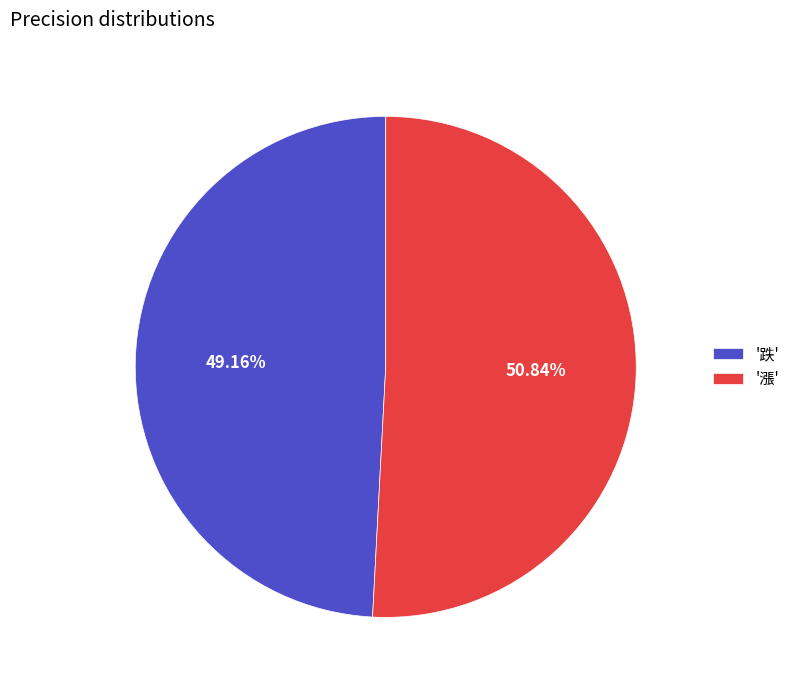

What is the smallest slice in the pie chart?

'跌'